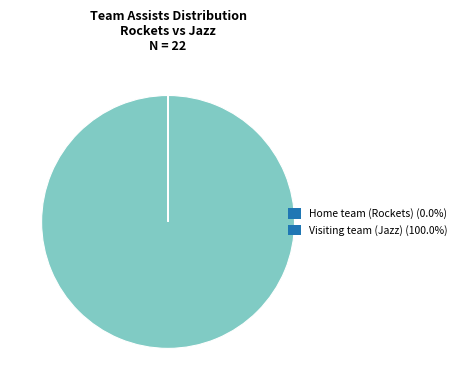

Is it true that Visiting team (Jazz) is 94% of the pie?

False